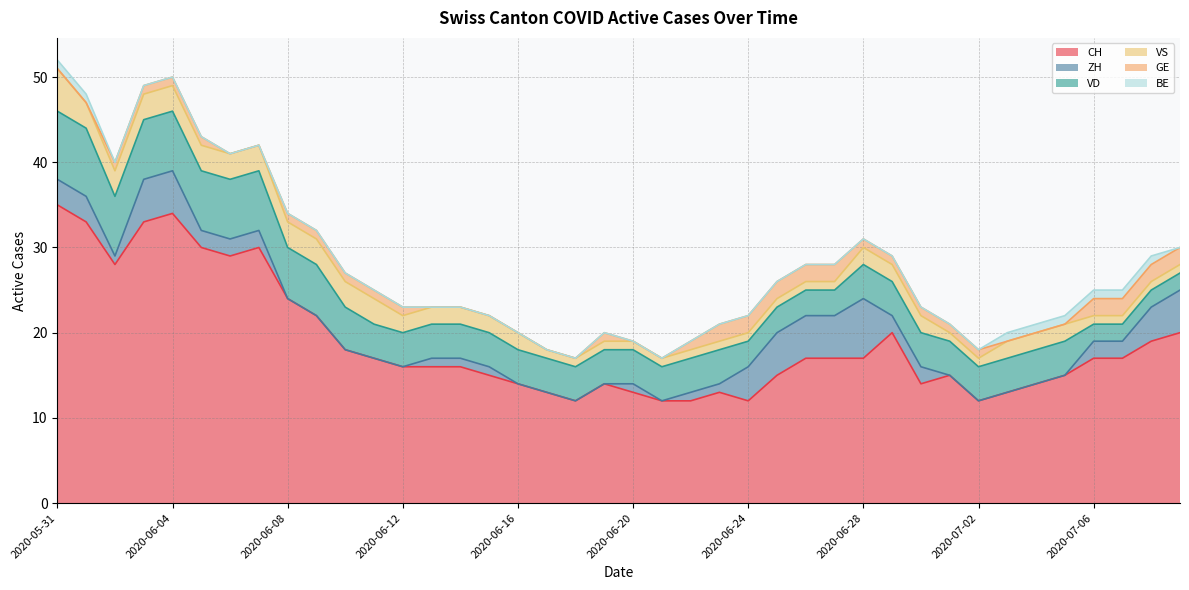

Reading left to right, transcribe all the data shown in this chart.

CH: 2020-05-31=35	2020-06-01=33	2020-06-02=28	2020-06-03=33	2020-06-04=34	2020-06-05=30	2020-06-06=29	2020-06-07=30	2020-06-08=24	2020-06-09=22	2020-06-10=18	2020-06-11=17	2020-06-12=16	2020-06-13=16	2020-06-14=16	2020-06-15=15	2020-06-16=14	2020-06-17=13	2020-06-18=12	2020-06-19=14	2020-06-20=13	2020-06-21=12	2020-06-22=12	2020-06-23=13	2020-06-24=12	2020-06-25=15	2020-06-26=17	2020-06-27=17	2020-06-28=17	2020-06-29=20	2020-06-30=14	2020-07-01=15	2020-07-02=12	2020-07-03=13	2020-07-04=14	2020-07-05=15	2020-07-06=17	2020-07-07=17	2020-07-08=19	2020-07-09=20
ZH: 2020-05-31=3	2020-06-01=3	2020-06-02=1	2020-06-03=5	2020-06-04=5	2020-06-05=2	2020-06-06=2	2020-06-07=2	2020-06-08=0	2020-06-09=0	2020-06-10=0	2020-06-11=0	2020-06-12=0	2020-06-13=1	2020-06-14=1	2020-06-15=1	2020-06-16=0	2020-06-17=0	2020-06-18=0	2020-06-19=0	2020-06-20=1	2020-06-21=0	2020-06-22=1	2020-06-23=1	2020-06-24=4	2020-06-25=5	2020-06-26=5	2020-06-27=5	2020-06-28=7	2020-06-29=2	2020-06-30=2	2020-07-01=0	2020-07-02=0	2020-07-03=0	2020-07-04=0	2020-07-05=0	2020-07-06=2	2020-07-07=2	2020-07-08=4	2020-07-09=5
VD: 2020-05-31=8	2020-06-01=8	2020-06-02=7	2020-06-03=7	2020-06-04=7	2020-06-05=7	2020-06-06=7	2020-06-07=7	2020-06-08=6	2020-06-09=6	2020-06-10=5	2020-06-11=4	2020-06-12=4	2020-06-13=4	2020-06-14=4	2020-06-15=4	2020-06-16=4	2020-06-17=4	2020-06-18=4	2020-06-19=4	2020-06-20=4	2020-06-21=4	2020-06-22=4	2020-06-23=4	2020-06-24=3	2020-06-25=3	2020-06-26=3	2020-06-27=3	2020-06-28=4	2020-06-29=4	2020-06-30=4	2020-07-01=4	2020-07-02=4	2020-07-03=4	2020-07-04=4	2020-07-05=4	2020-07-06=2	2020-07-07=2	2020-07-08=2	2020-07-09=2
VS: 2020-05-31=5	2020-06-01=3	2020-06-02=3	2020-06-03=3	2020-06-04=3	2020-06-05=3	2020-06-06=3	2020-06-07=3	2020-06-08=3	2020-06-09=3	2020-06-10=3	2020-06-11=3	2020-06-12=2	2020-06-13=2	2020-06-14=2	2020-06-15=2	2020-06-16=2	2020-06-17=1	2020-06-18=1	2020-06-19=1	2020-06-20=1	2020-06-21=1	2020-06-22=1	2020-06-23=1	2020-06-24=1	2020-06-25=1	2020-06-26=1	2020-06-27=1	2020-06-28=2	2020-06-29=2	2020-06-30=2	2020-07-01=1	2020-07-02=1	2020-07-03=2	2020-07-04=2	2020-07-05=2	2020-07-06=1	2020-07-07=1	2020-07-08=1	2020-07-09=1
GE: 2020-05-31=0	2020-06-01=0	2020-06-02=1	2020-06-03=1	2020-06-04=1	2020-06-05=1	2020-06-06=0	2020-06-07=0	2020-06-08=1	2020-06-09=1	2020-06-10=1	2020-06-11=1	2020-06-12=1	2020-06-13=0	2020-06-14=0	2020-06-15=0	2020-06-16=0	2020-06-17=0	2020-06-18=0	2020-06-19=1	2020-06-20=0	2020-06-21=0	2020-06-22=1	2020-06-23=2	2020-06-24=2	2020-06-25=2	2020-06-26=2	2020-06-27=2	2020-06-28=1	2020-06-29=1	2020-06-30=1	2020-07-01=1	2020-07-02=1	2020-07-03=0	2020-07-04=0	2020-07-05=0	2020-07-06=2	2020-07-07=2	2020-07-08=2	2020-07-09=2
BE: 2020-05-31=1	2020-06-01=1	2020-06-02=0	2020-06-03=0	2020-06-04=0	2020-06-05=0	2020-06-06=0	2020-06-07=0	2020-06-08=0	2020-06-09=0	2020-06-10=0	2020-06-11=0	2020-06-12=0	2020-06-13=0	2020-06-14=0	2020-06-15=0	2020-06-16=0	2020-06-17=0	2020-06-18=0	2020-06-19=0	2020-06-20=0	2020-06-21=0	2020-06-22=0	2020-06-23=0	2020-06-24=0	2020-06-25=0	2020-06-26=0	2020-06-27=0	2020-06-28=0	2020-06-29=0	2020-06-30=0	2020-07-01=0	2020-07-02=0	2020-07-03=1	2020-07-04=1	2020-07-05=1	2020-07-06=1	2020-07-07=1	2020-07-08=1	2020-07-09=0